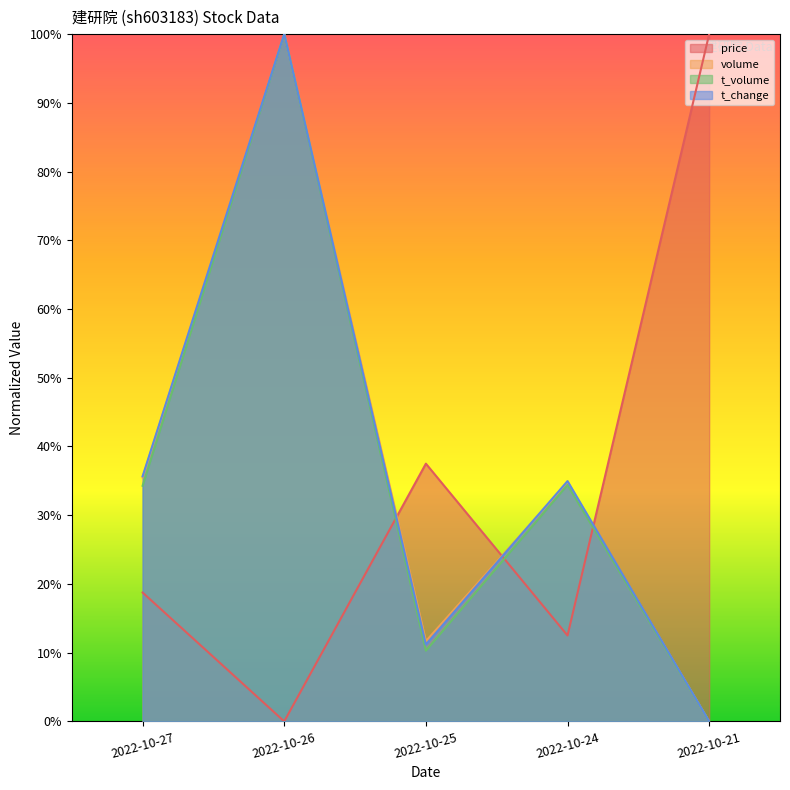

List the labels in order of price value, smallest first.

2022-10-26, 2022-10-24, 2022-10-27, 2022-10-25, 2022-10-21